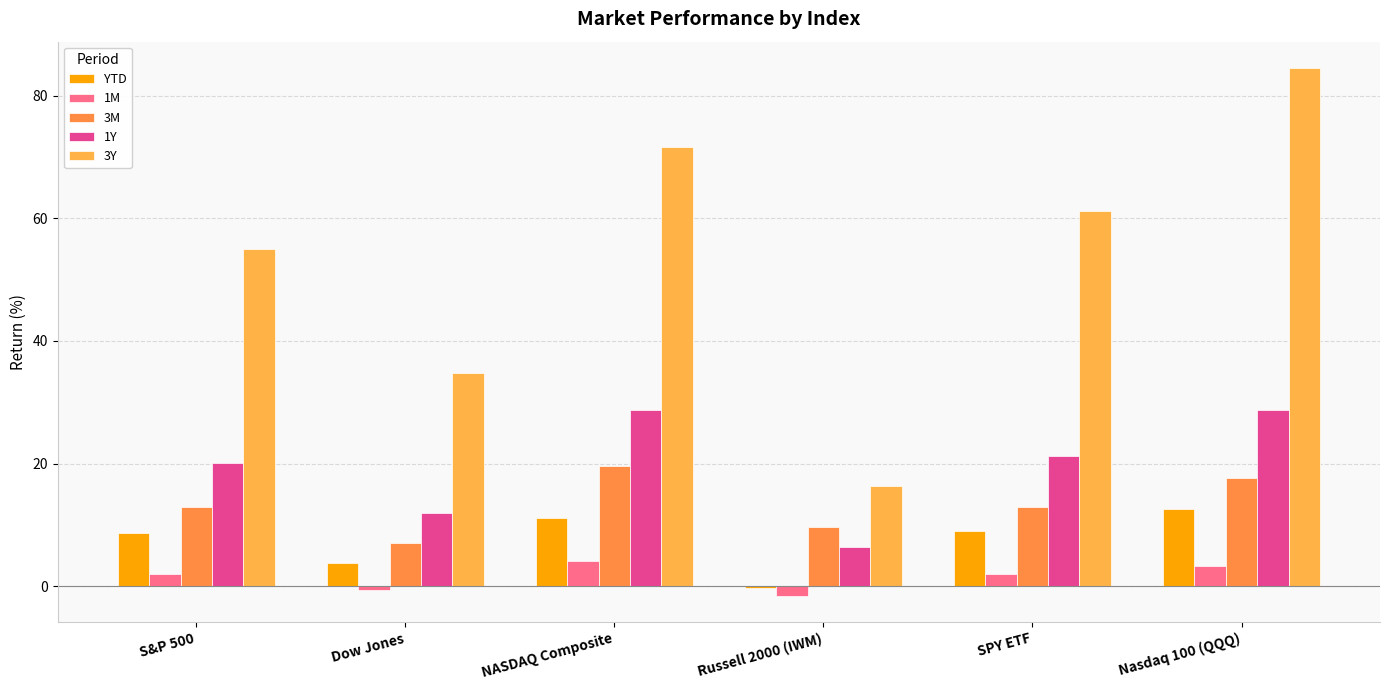

Reading left to right, what are all the values shown in this chart?

YTD: S&P 500=8.6	Dow Jones=3.8	NASDAQ Composite=11.1	Russell 2000 (IWM)=-0.3	SPY ETF=9.0	Nasdaq 100 (QQQ)=12.6
1M: S&P 500=2.0	Dow Jones=-0.6	NASDAQ Composite=4.1	Russell 2000 (IWM)=-1.5	SPY ETF=2.1	Nasdaq 100 (QQQ)=3.3
3M: S&P 500=12.9	Dow Jones=7.1	NASDAQ Composite=19.6	Russell 2000 (IWM)=9.7	SPY ETF=12.9	Nasdaq 100 (QQQ)=17.7
1Y: S&P 500=20.1	Dow Jones=12.0	NASDAQ Composite=28.8	Russell 2000 (IWM)=6.5	SPY ETF=21.2	Nasdaq 100 (QQQ)=28.8
3Y: S&P 500=55.0	Dow Jones=34.8	NASDAQ Composite=71.7	Russell 2000 (IWM)=16.4	SPY ETF=61.1	Nasdaq 100 (QQQ)=84.5